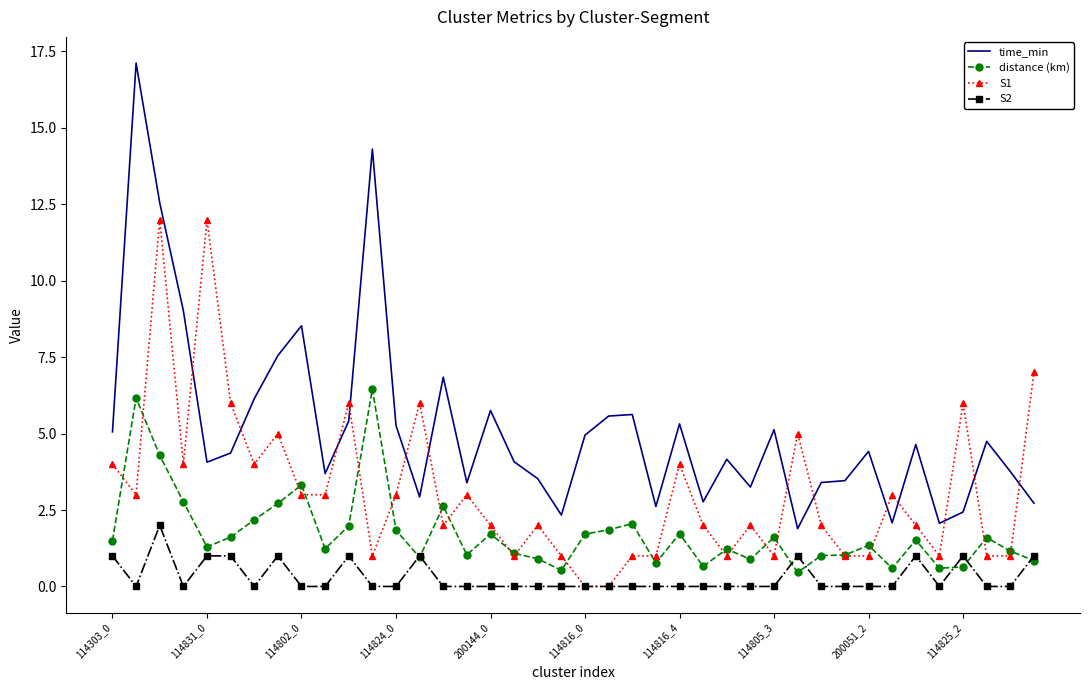

What is the greatest value displayed?

17.1